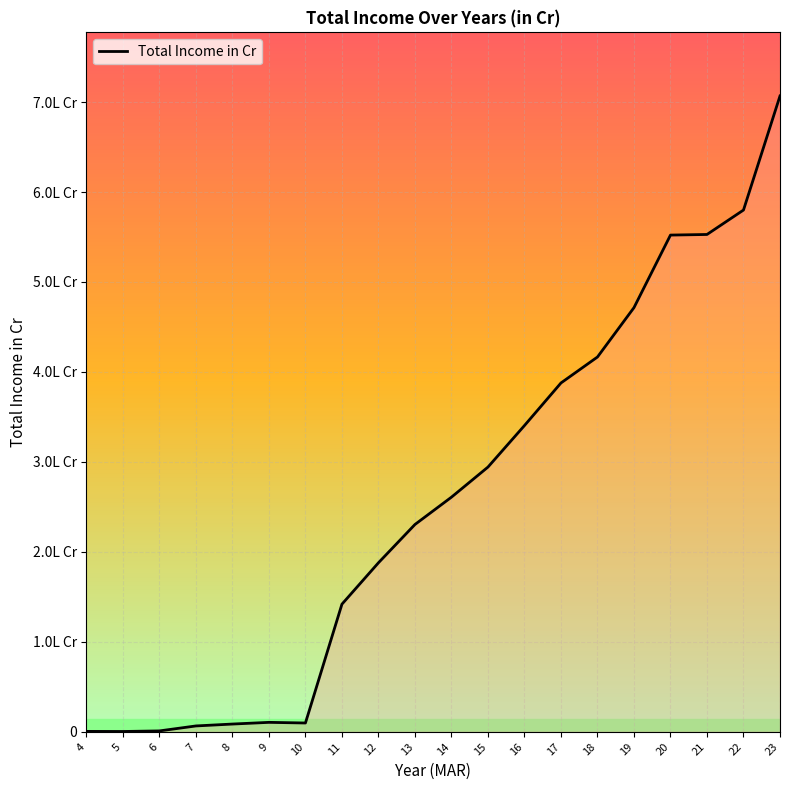

Is this an area chart (filled region under the line)?

Yes